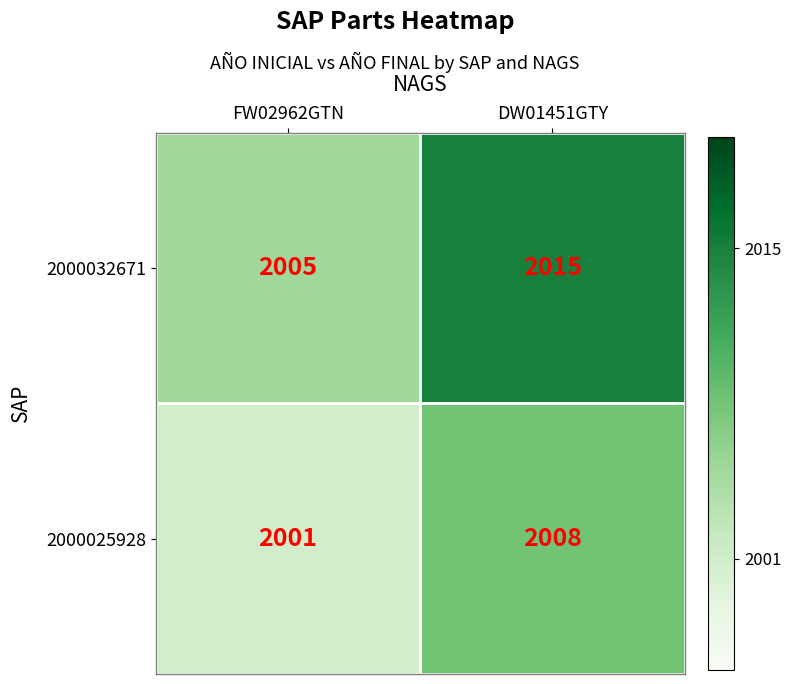

At how many categories does at least one series exceed 2002?

2